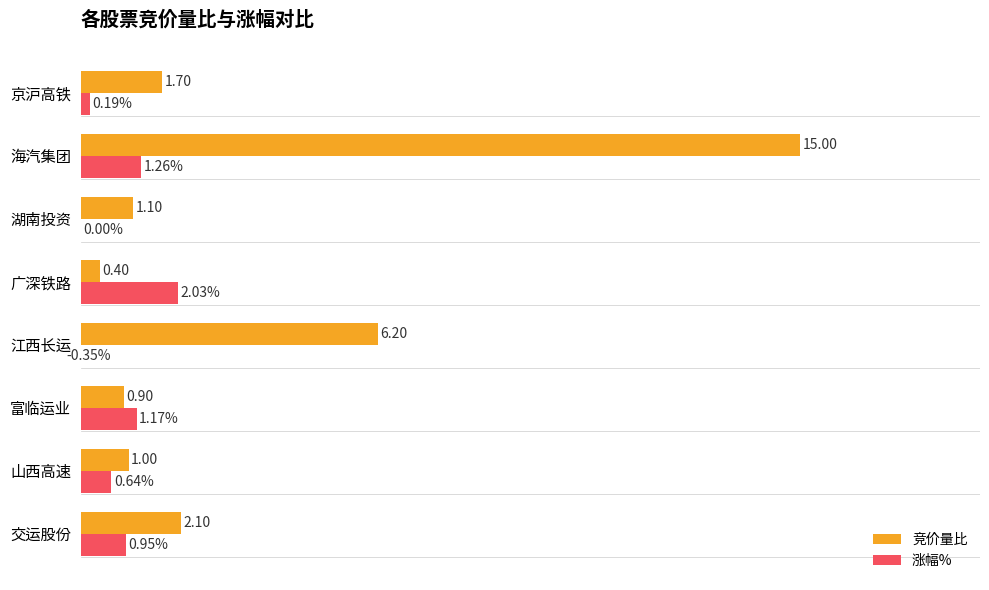

Is it true that 涨幅% equals 2.7 at 广深铁路?

False